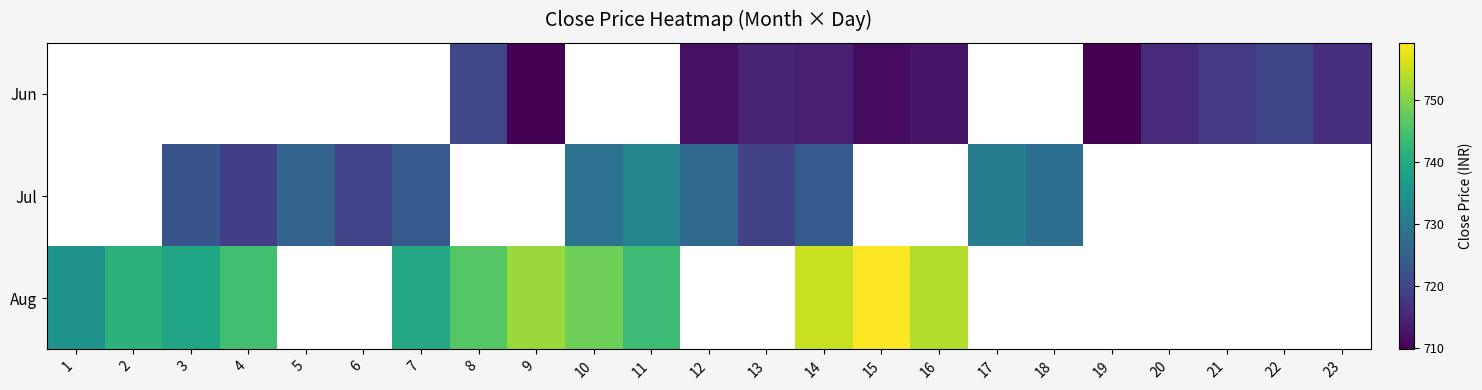

Is it true that Jul equals 1071.0 at 13?

False